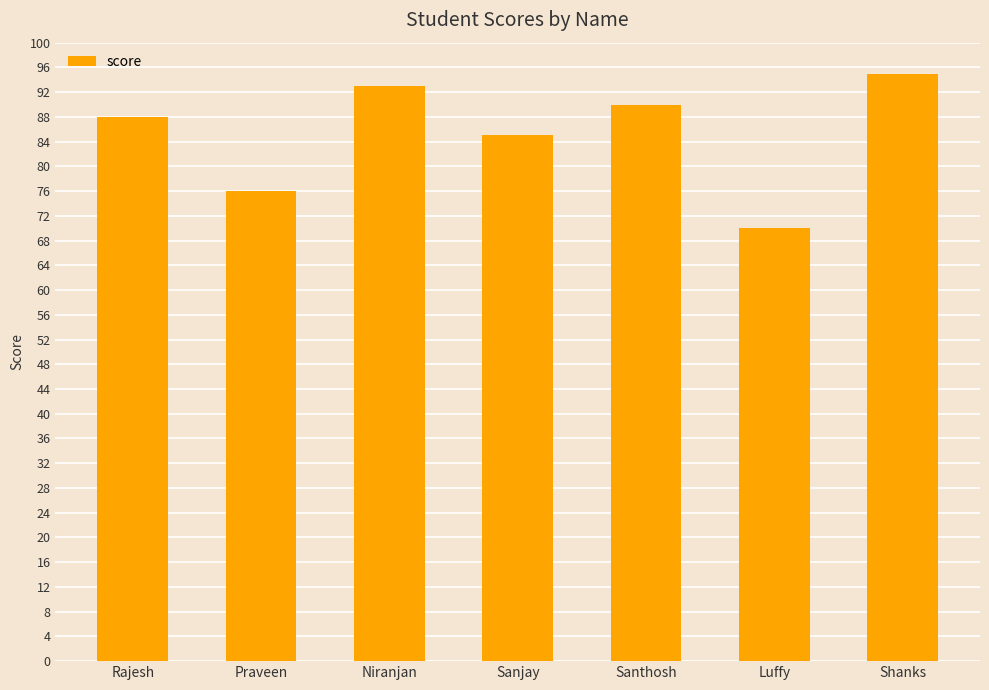

What is the sum of all values?

597